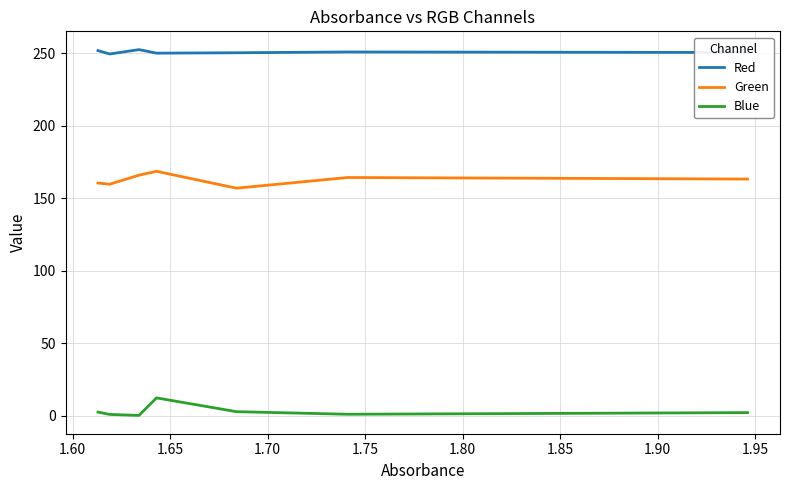

In Blue, how many points are higher than both neighbors (excluding endpoints)?

1